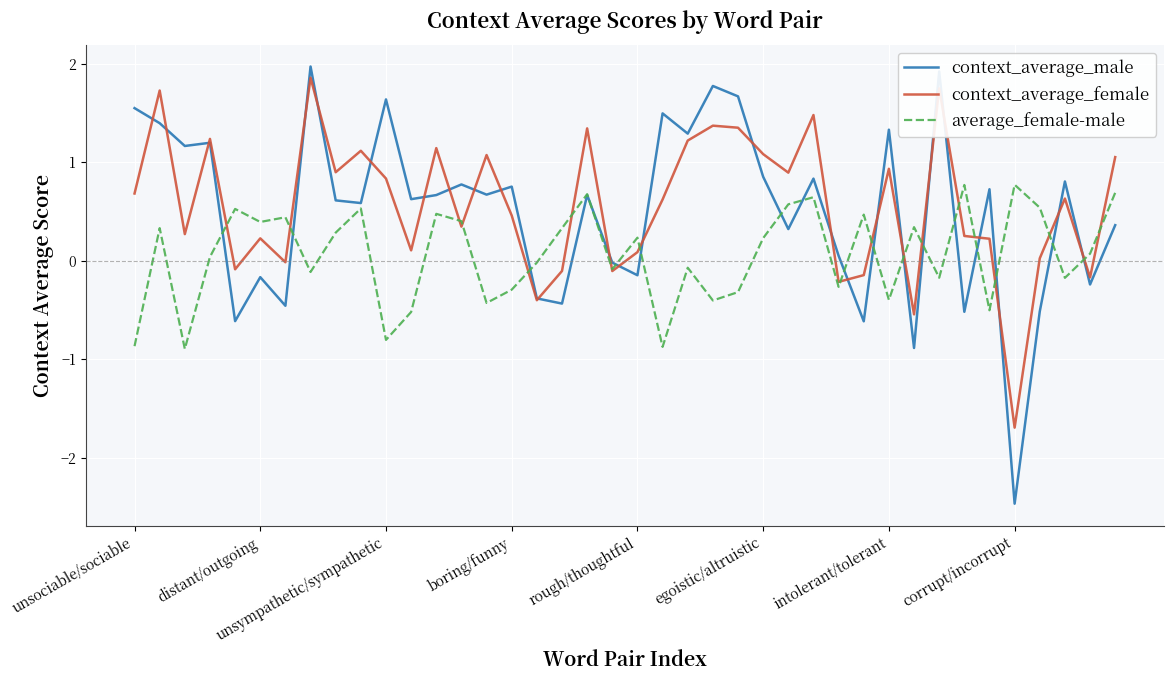

Does the chart have visible grid lines?

Yes